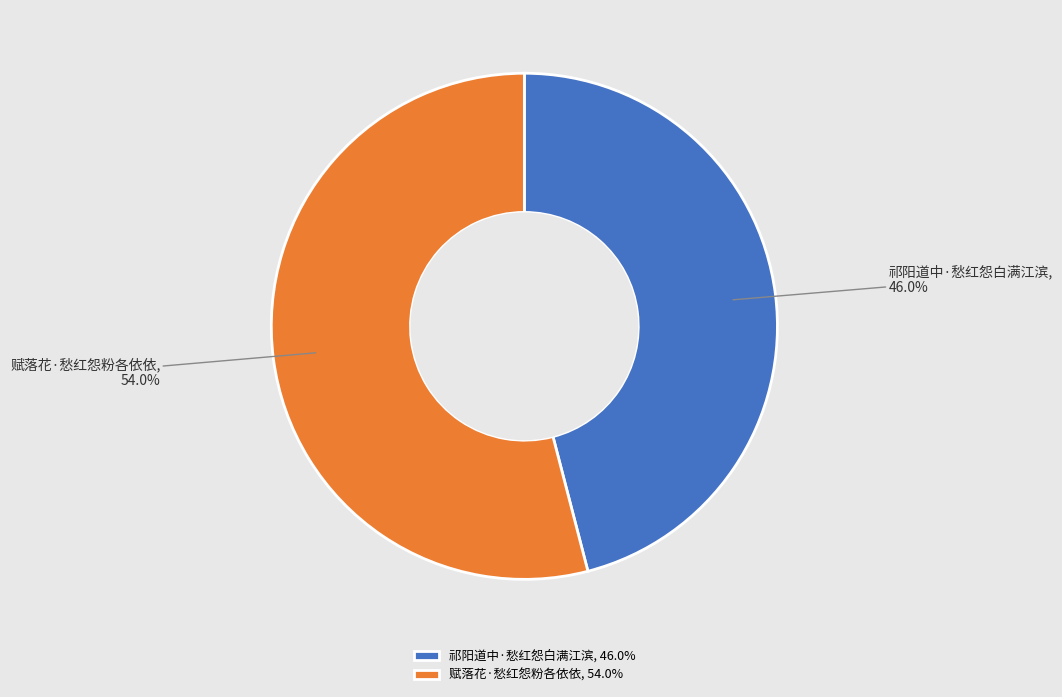

Which has a higher value, 祁阳道中·愁红怨白满江滨 or 赋落花·愁红怨粉各依依?

赋落花·愁红怨粉各依依